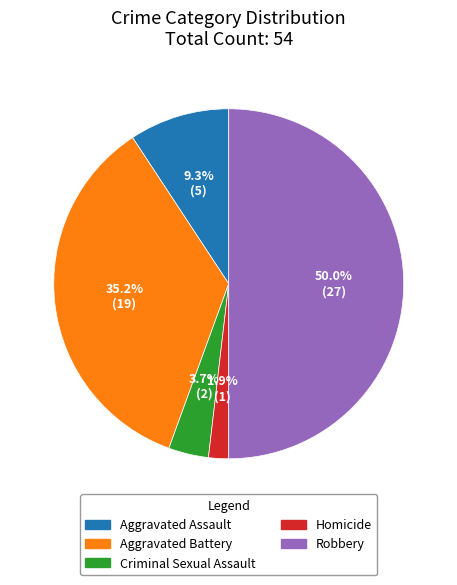

To the nearest percent, what is the average slice percentage?

20%